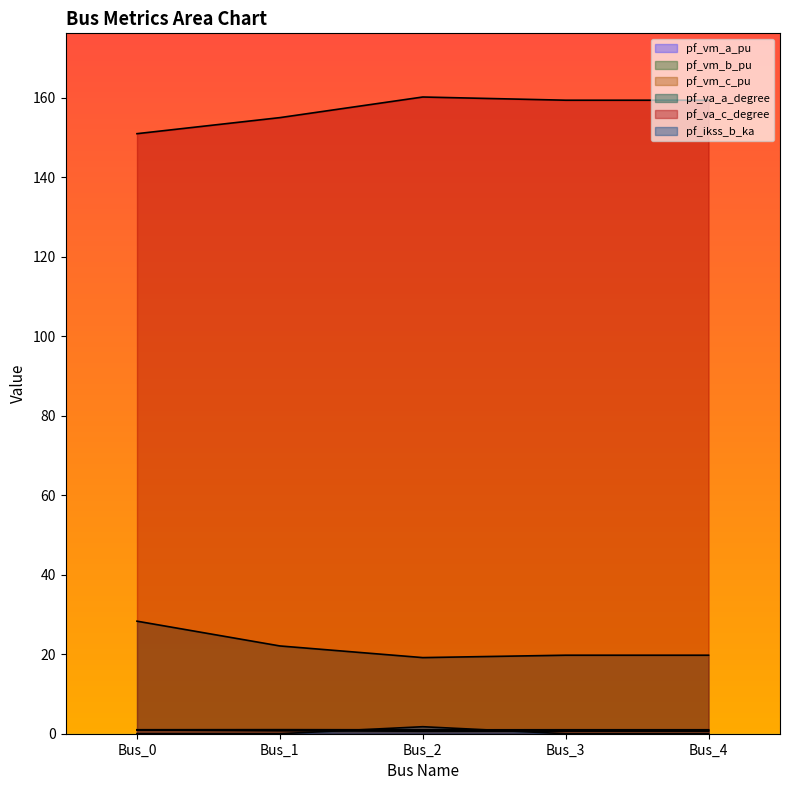

What is the difference between the pf_va_c_degree values at Bus_4 and Bus_0?

8.4